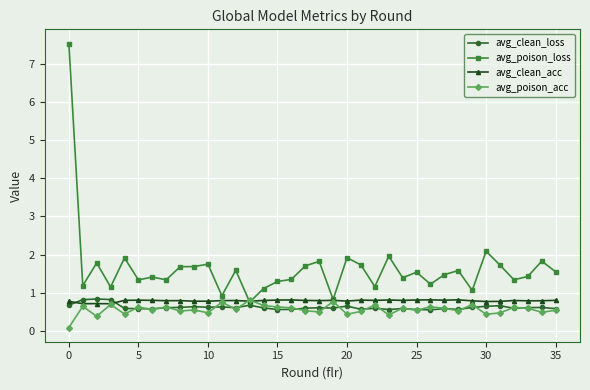

What is the value of the avg_clean_loss point at the 31st from the left?

0.6